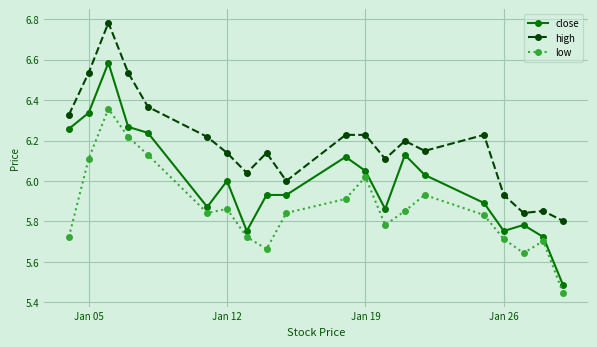

What is the sum of all close values?

120.0